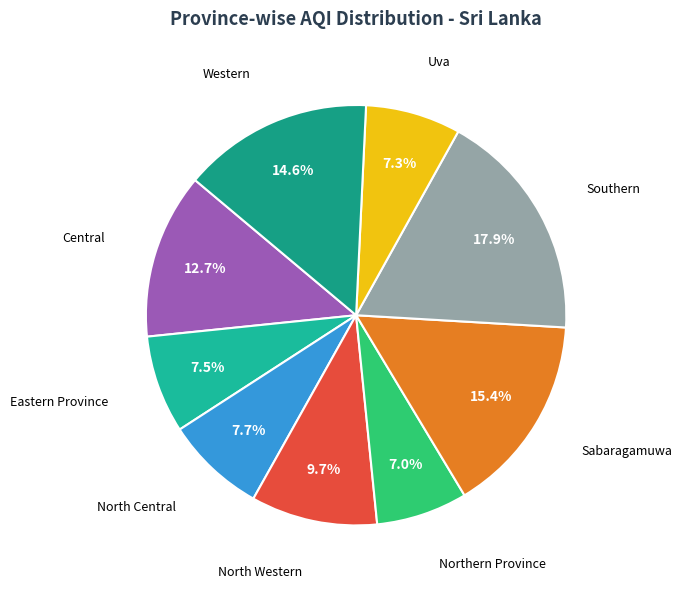

What is the largest slice in the pie chart?

Southern